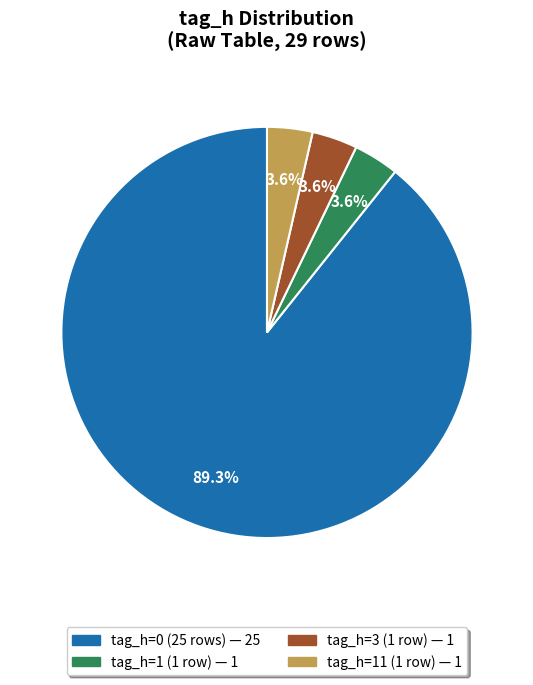

Is there a majority slice in this chart?

Yes